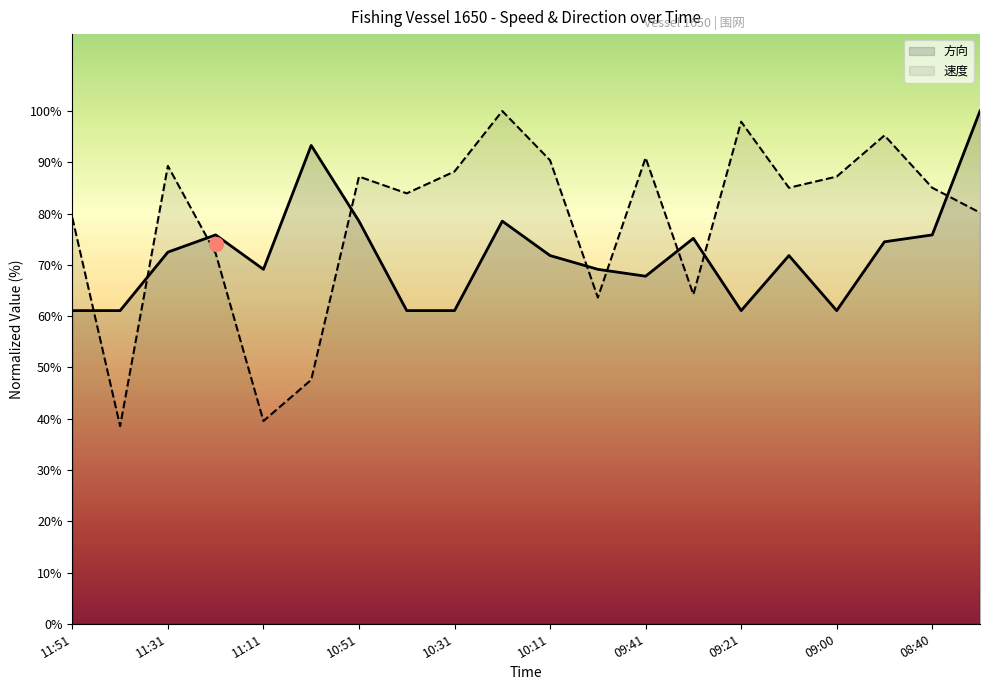

What is the difference between the highest and lowest values at 10:31?

27.1